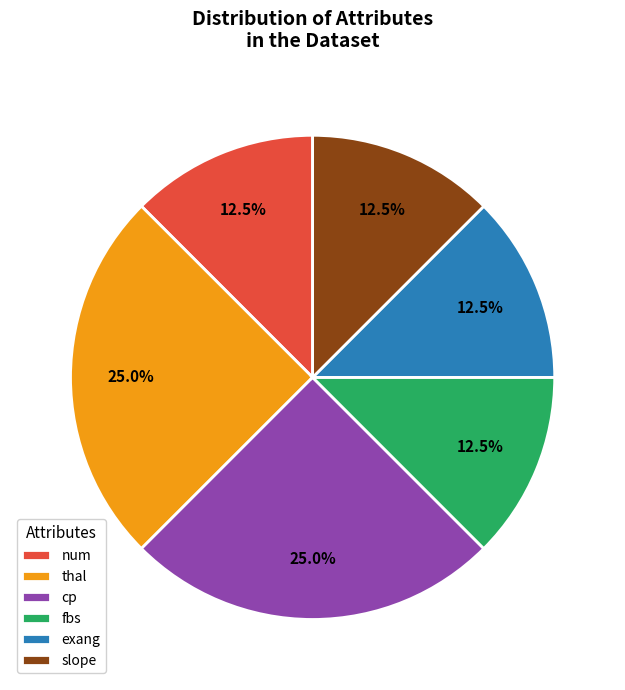

How many segments does this pie chart have?

6